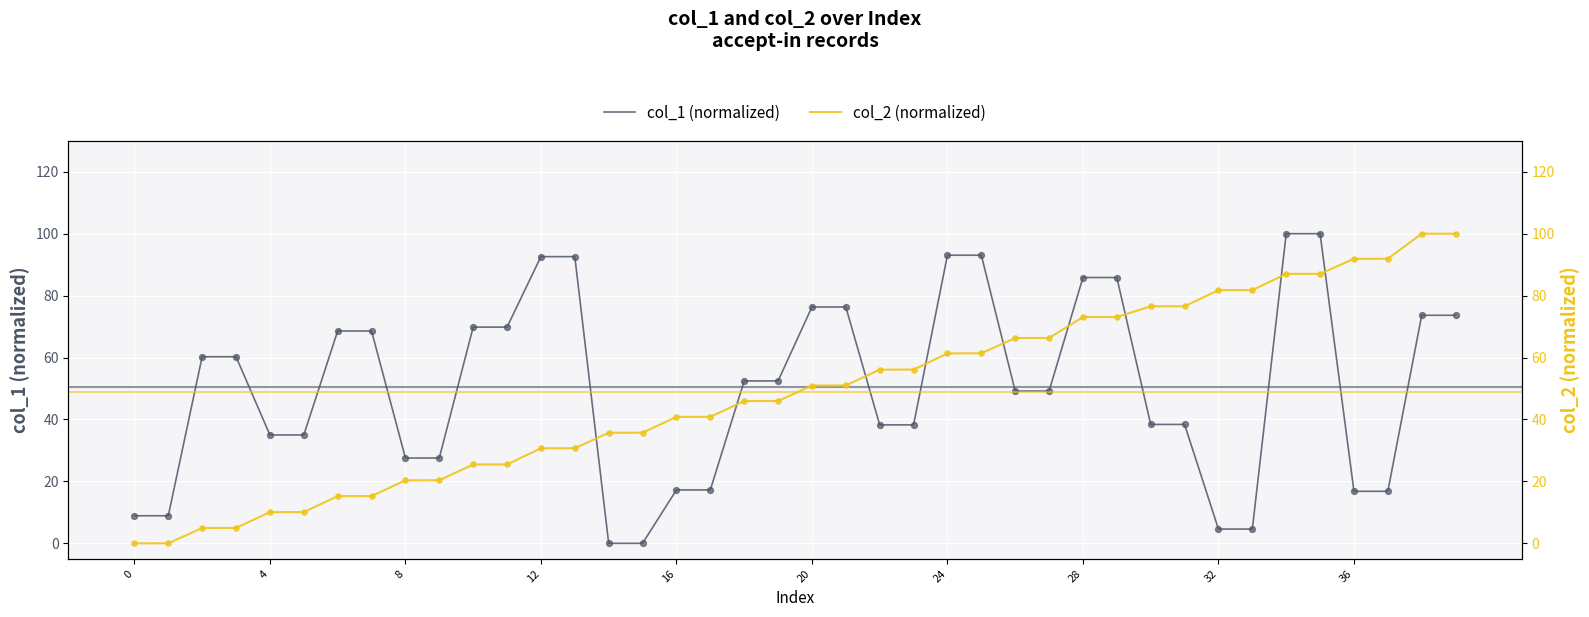

Which series contains the highest Y value?

col_1 (normalized)